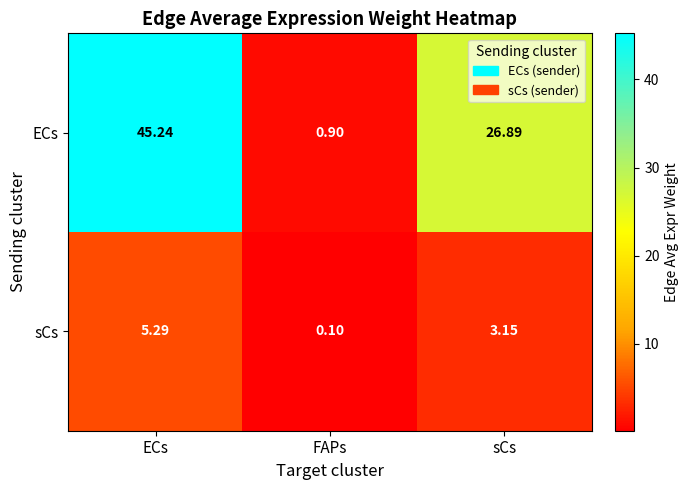

Where does the ECs series first go above 26?

ECs